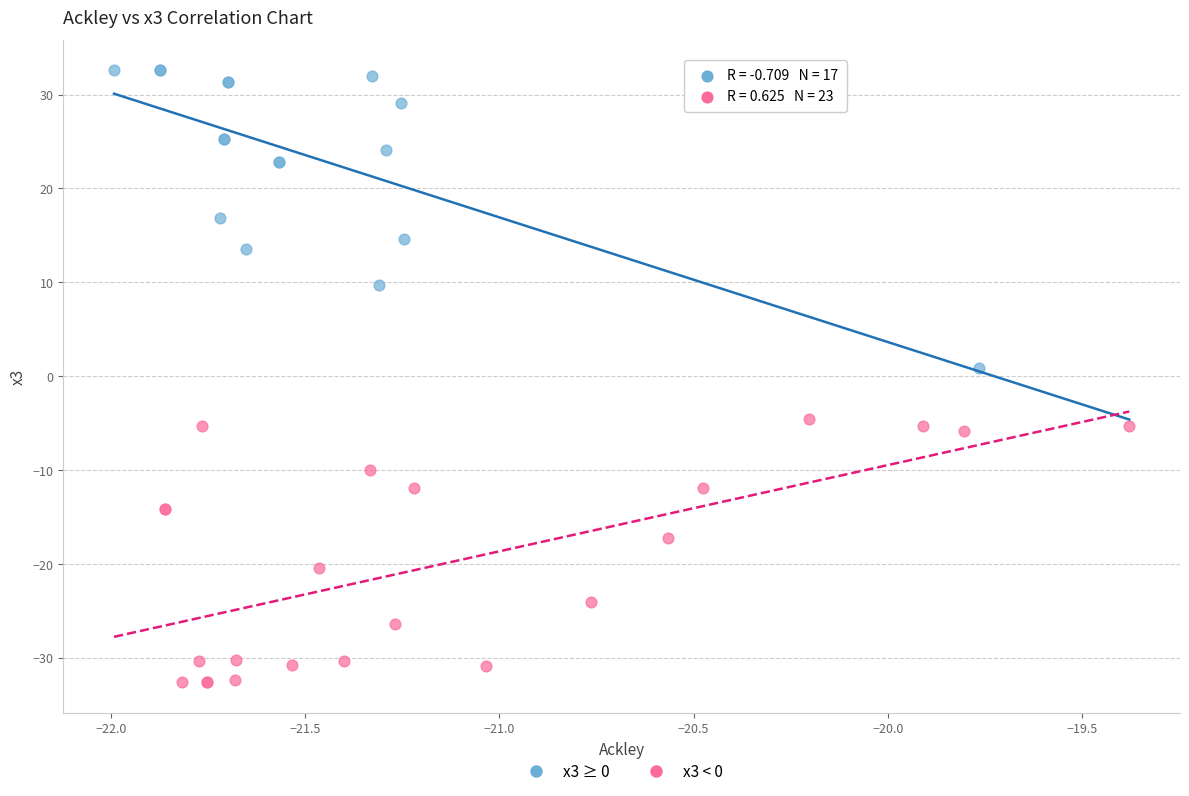

Which series has the widest spread of Y values?

x3 ≥ 0